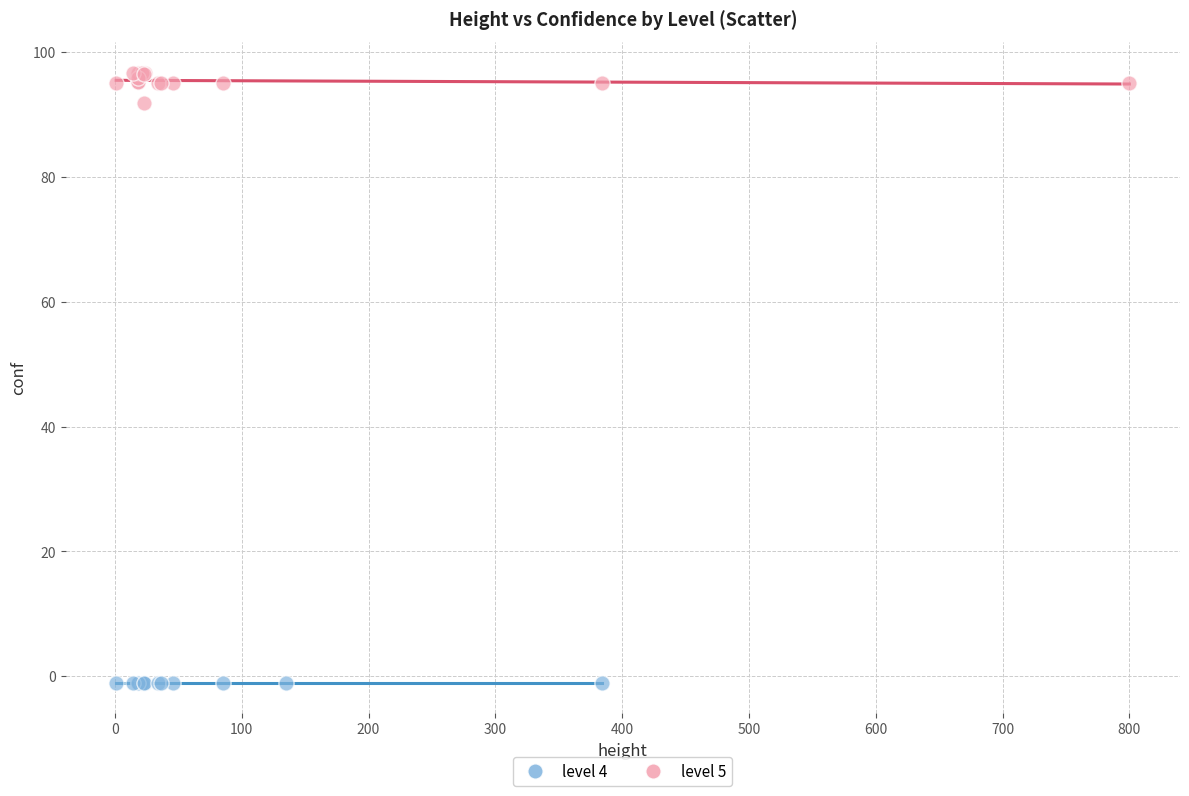

Which series contains the lowest Y value?

level 4